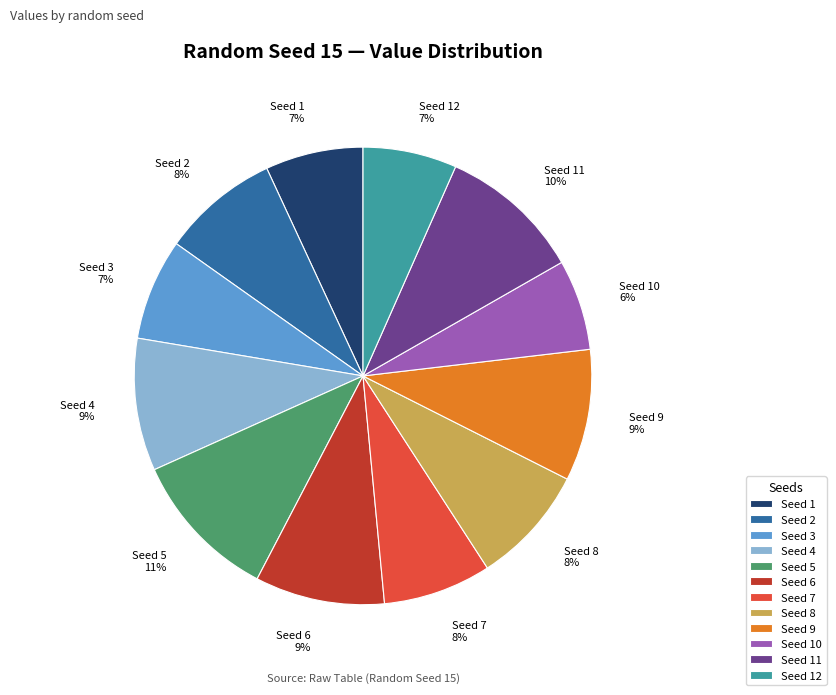

To the nearest percent, what is the difference between the Seed 5 and Seed 1 slice percentages?

4%